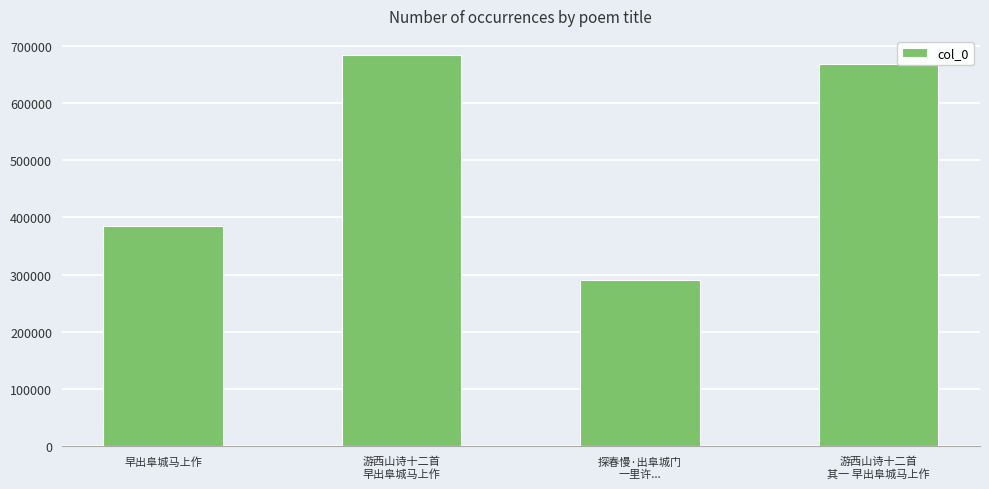

Which has a higher value, 探春慢·出阜城门
一里许... or 游西山诗十二首
其一 早出阜城马上作?

游西山诗十二首
其一 早出阜城马上作